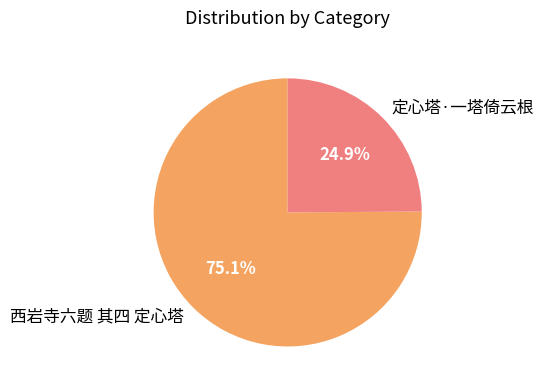

What percentage is NOT represented by 西岩寺六题 其四 定心塔?

24.9%